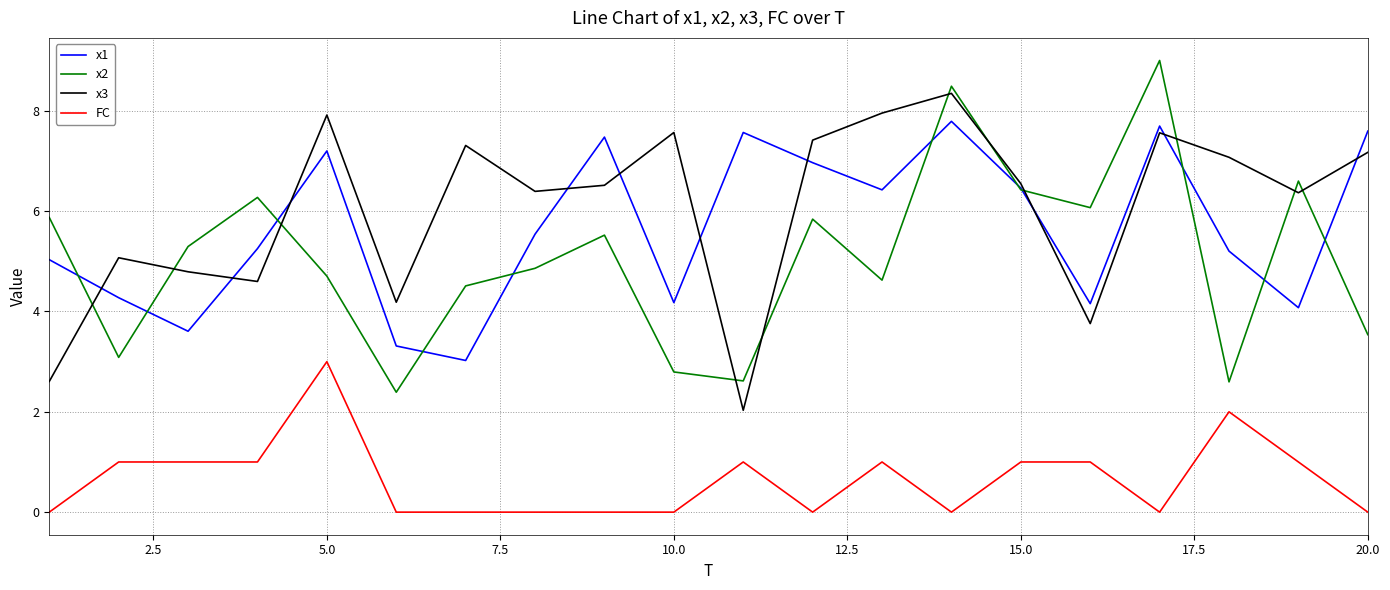

Which series has the widest spread of values?

x2